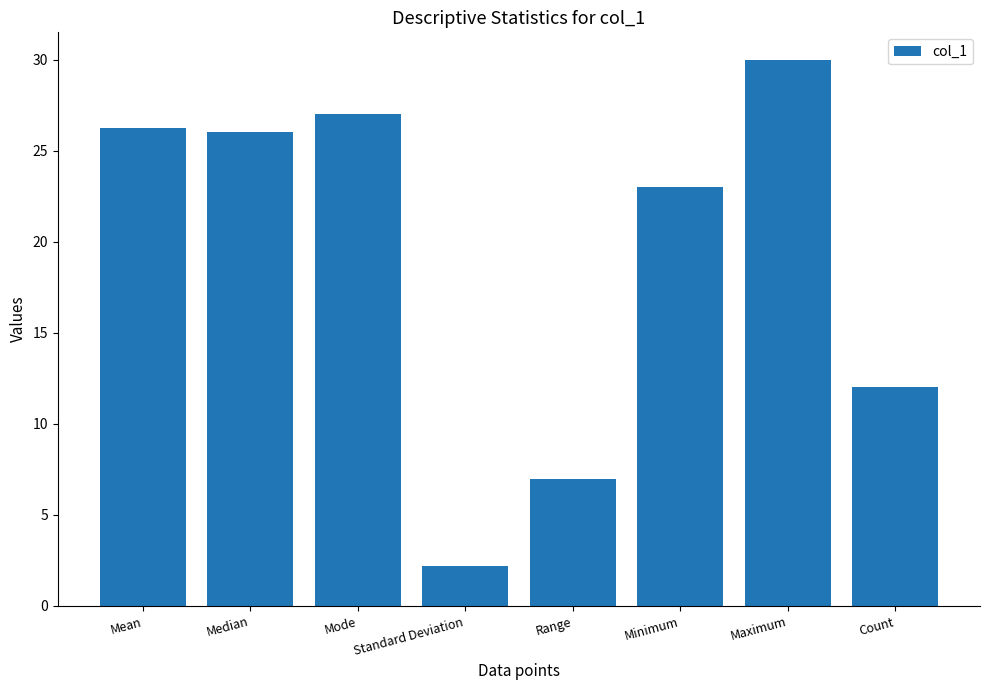

Count the number of categories in the chart.

8